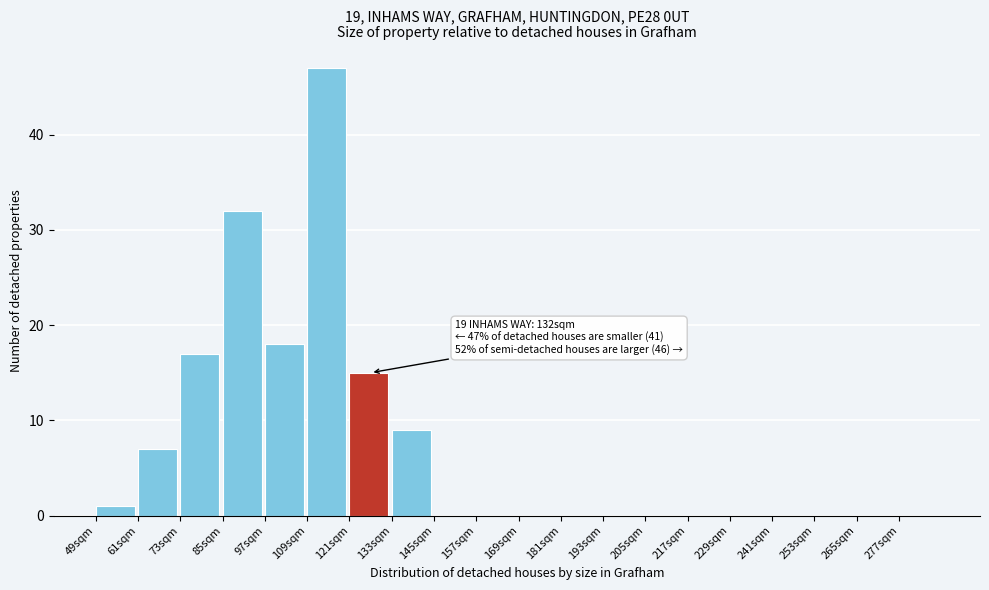

Which range on the x-axis has the tallest bar?

109 to 121